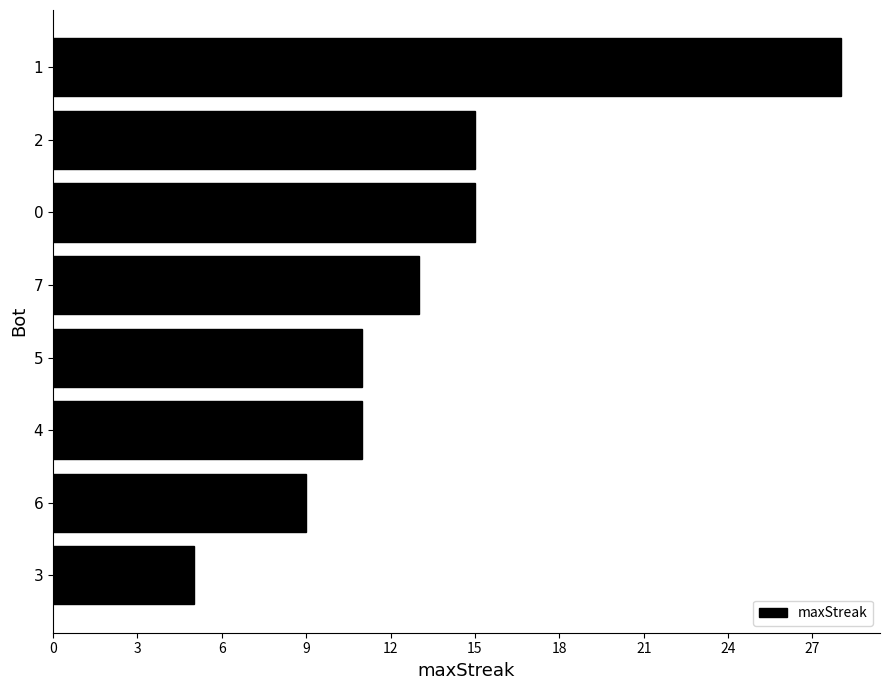

Which category has the lowest value across all series?

3